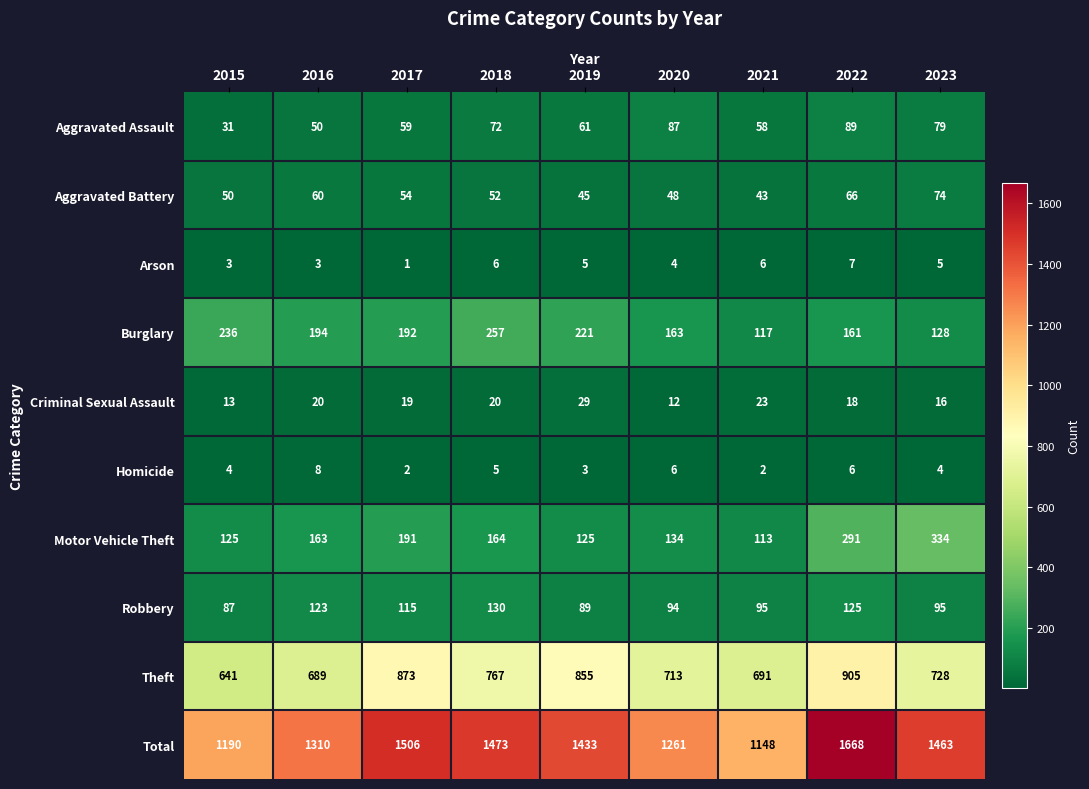

At which label does Burglary reach its peak?

2018